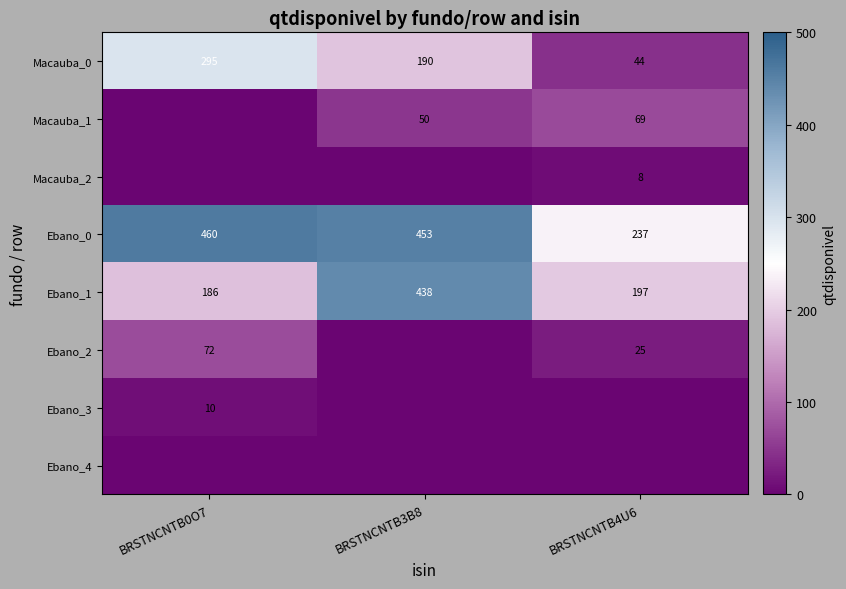

The value of Ebano_0 at BRSTNCNTB3B8 is 183. True or false?

False